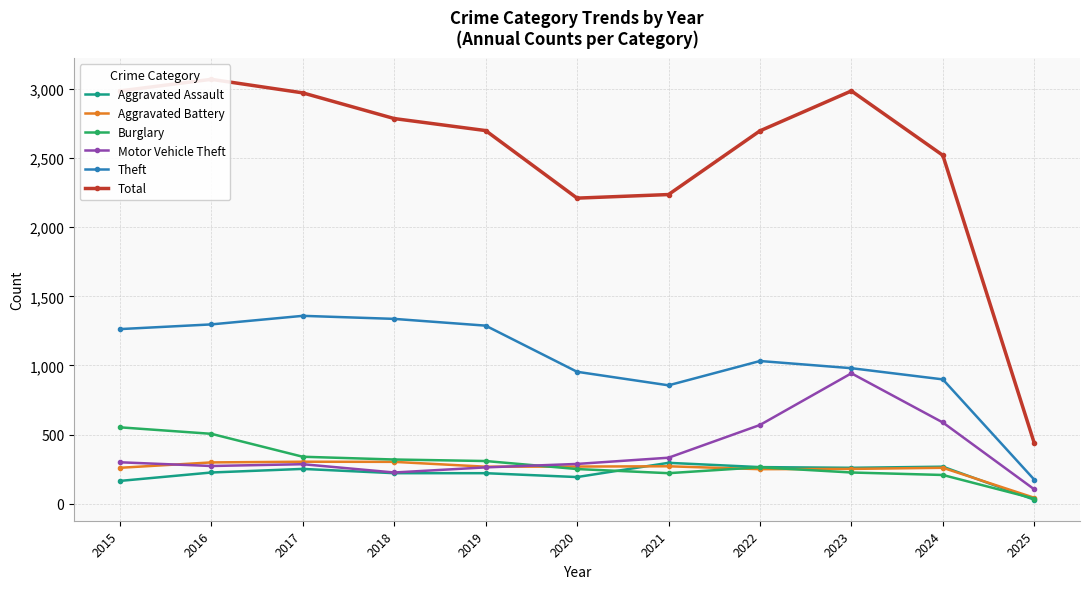

True or false: Motor Vehicle Theft and Theft cross at least once.

False